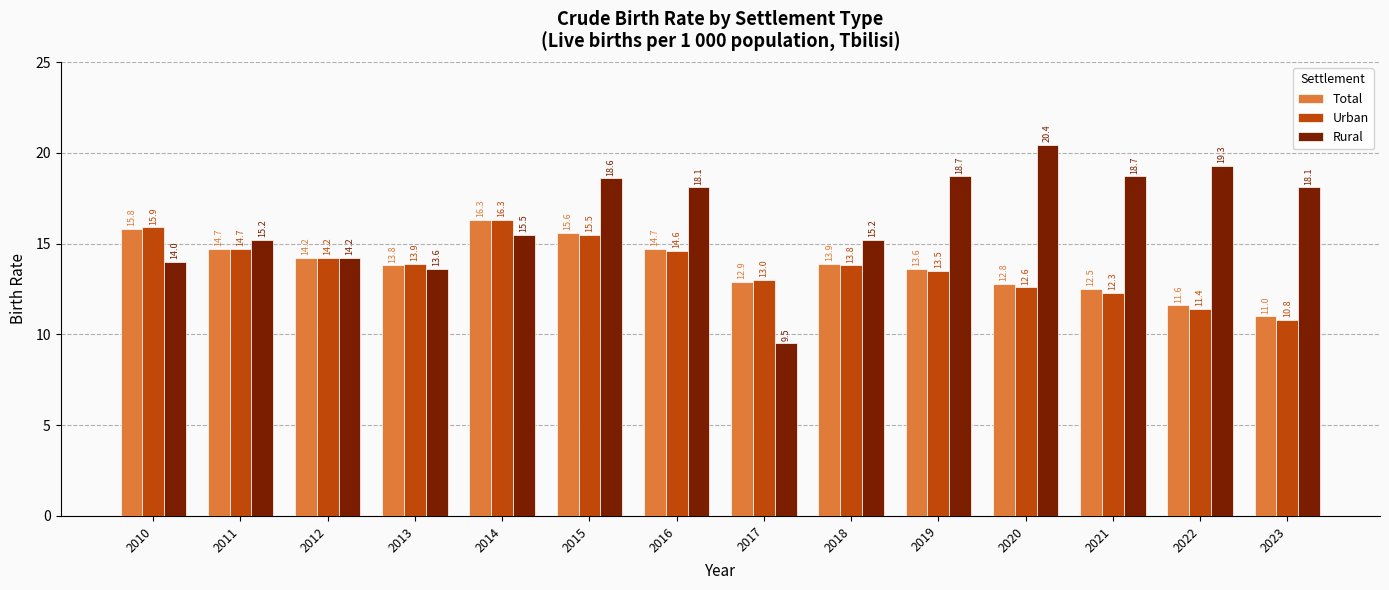

What is the difference between the Rural values at 2020 and 2015?

1.8